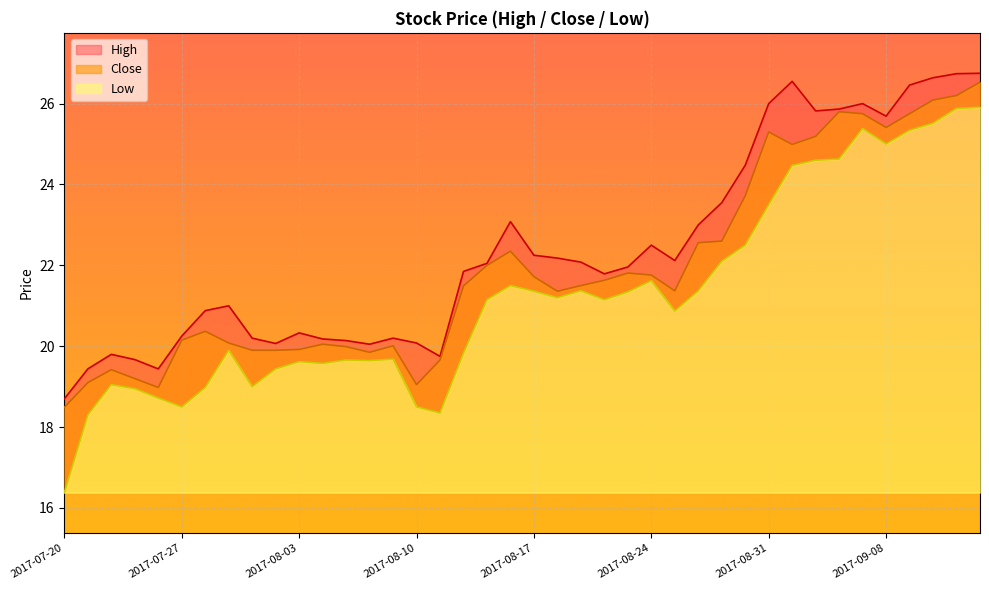

Is it true that Low equals 28.3 at 2017-08-08?

False